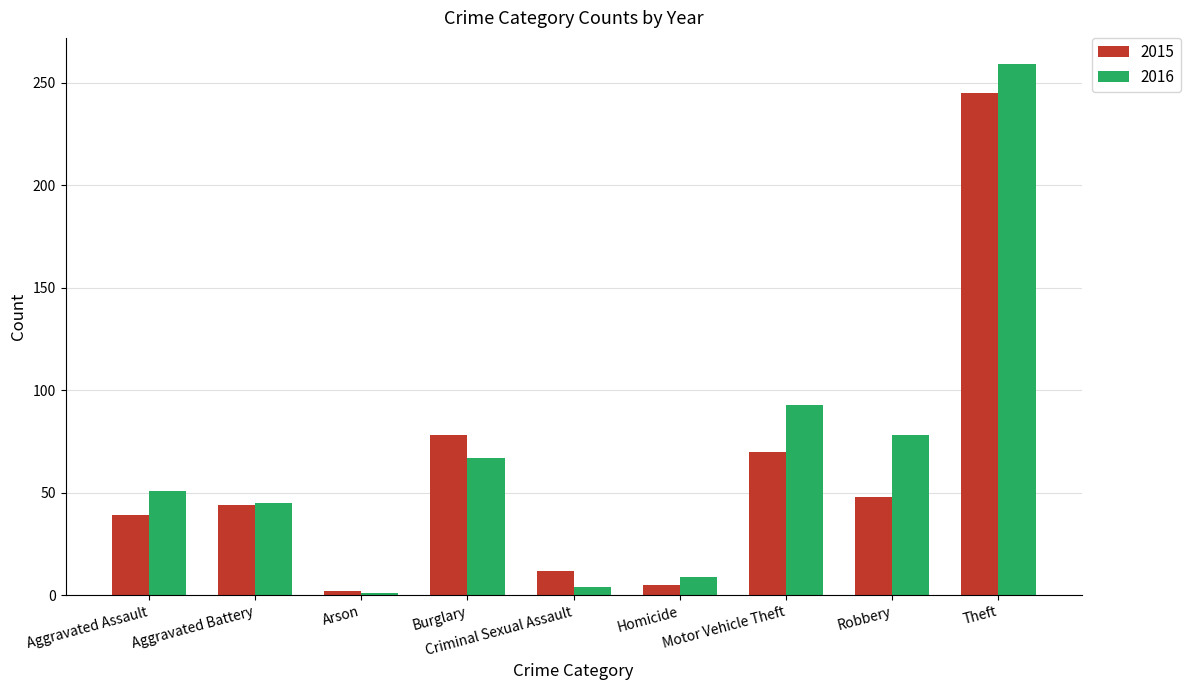

Between Arson and Homicide, which series saw the biggest shift?

2016